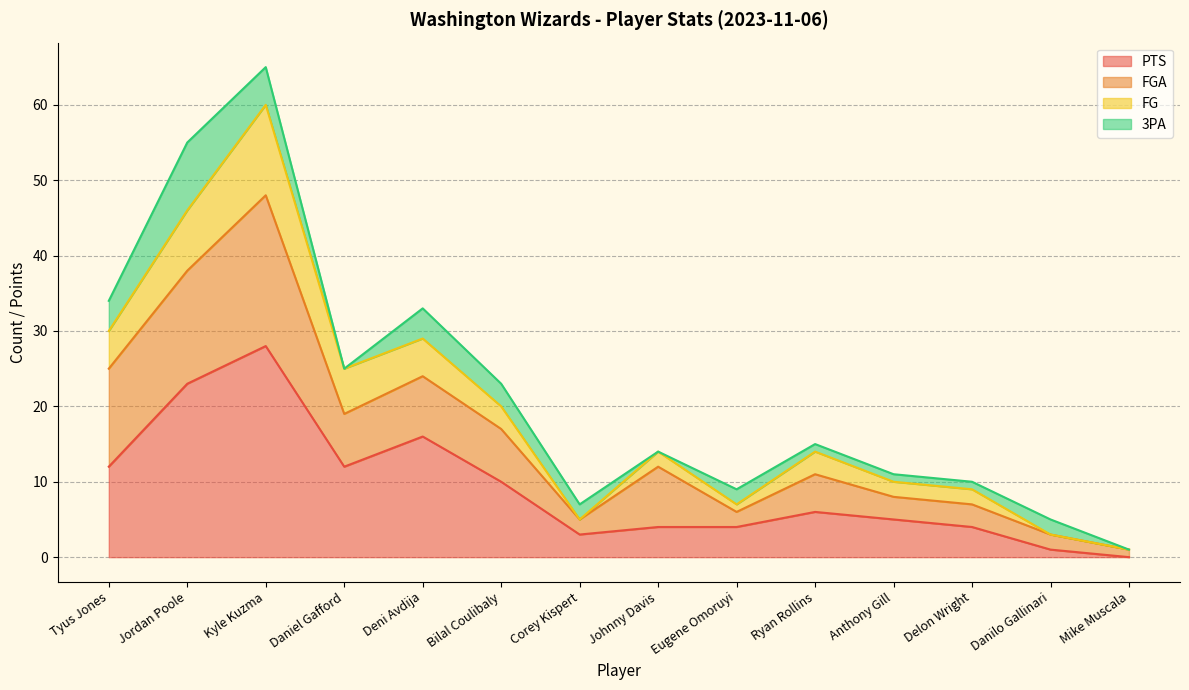

At which category is the sum across all series the highest?

Kyle Kuzma